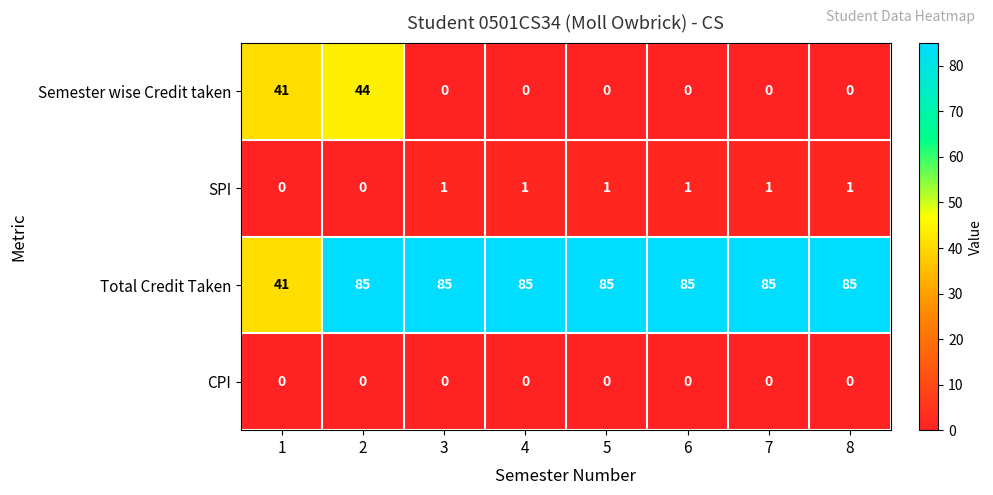

What is the maximum value shown in the chart?

85